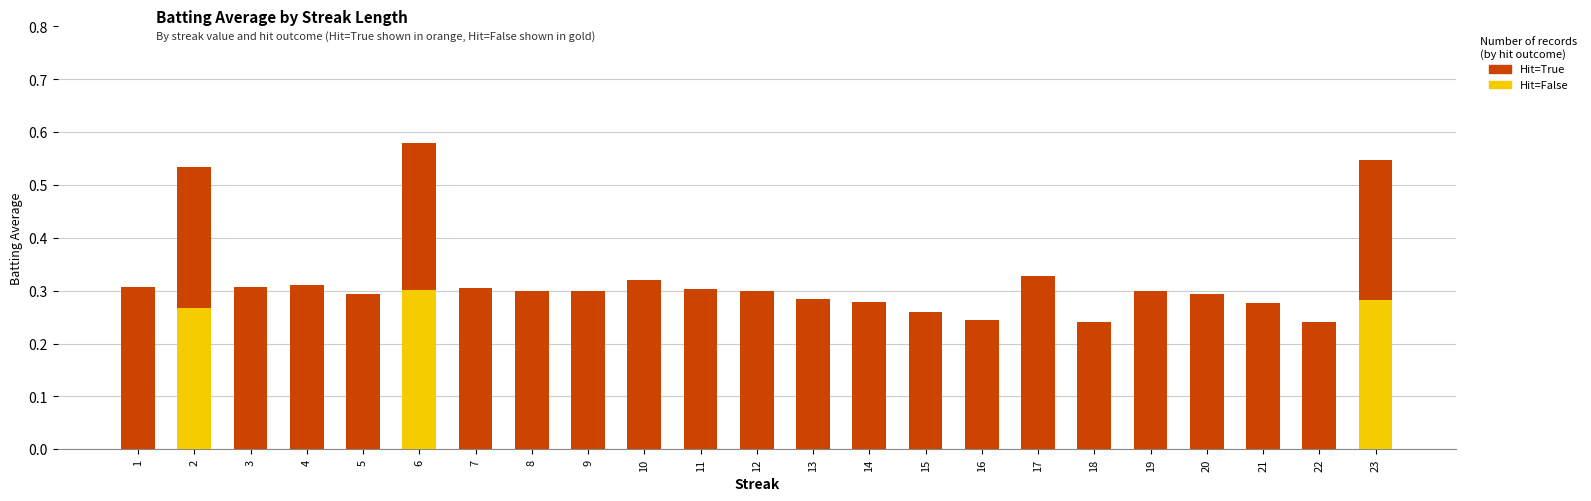

Is it true that Hit=False equals 0.2 at 16?

False